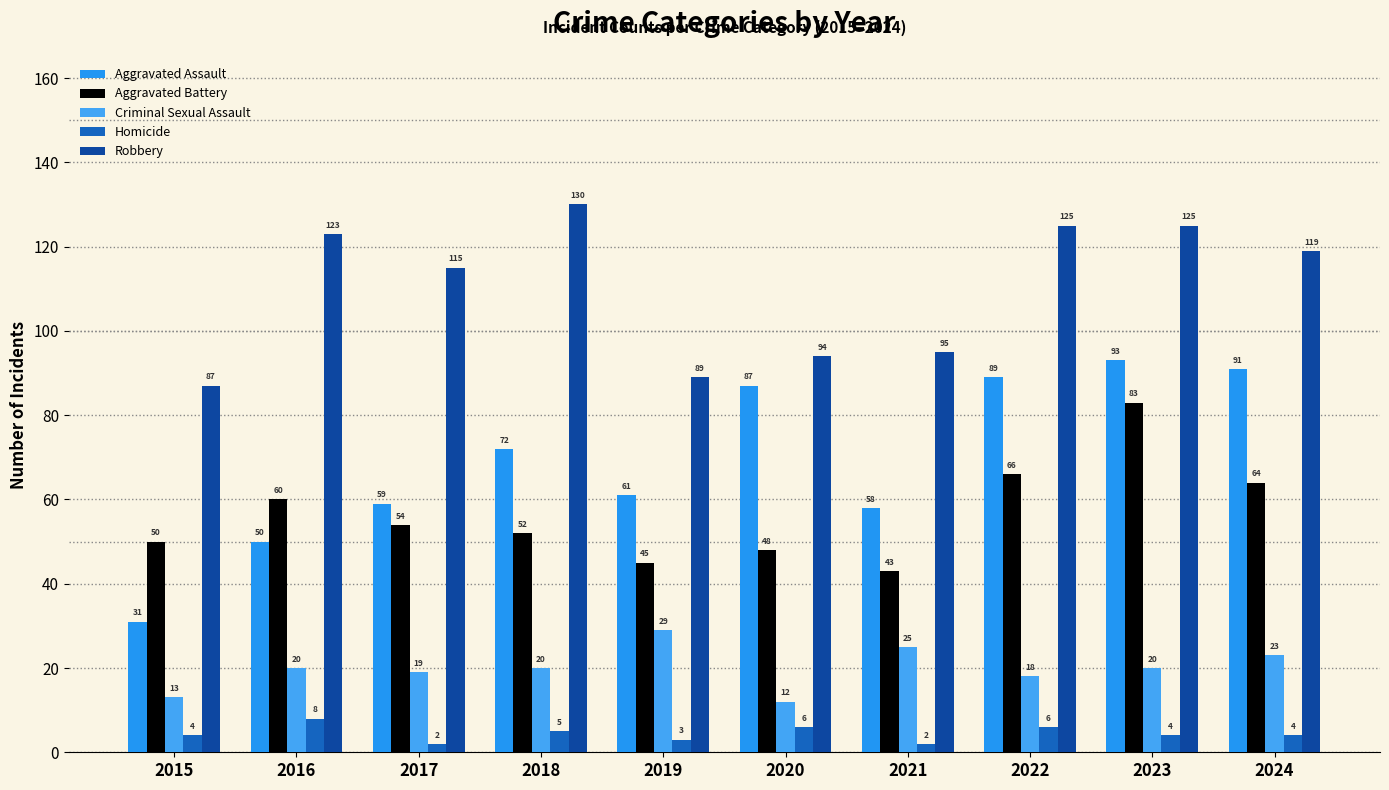

What is the difference between the highest and lowest values at 2016?

115